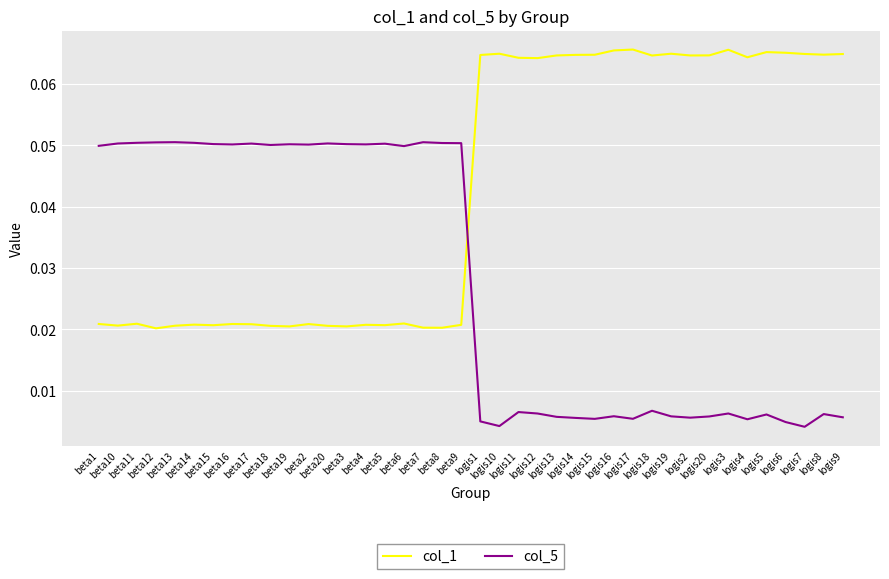

Rank the series by their average value, from highest to lowest.

col_1, col_5